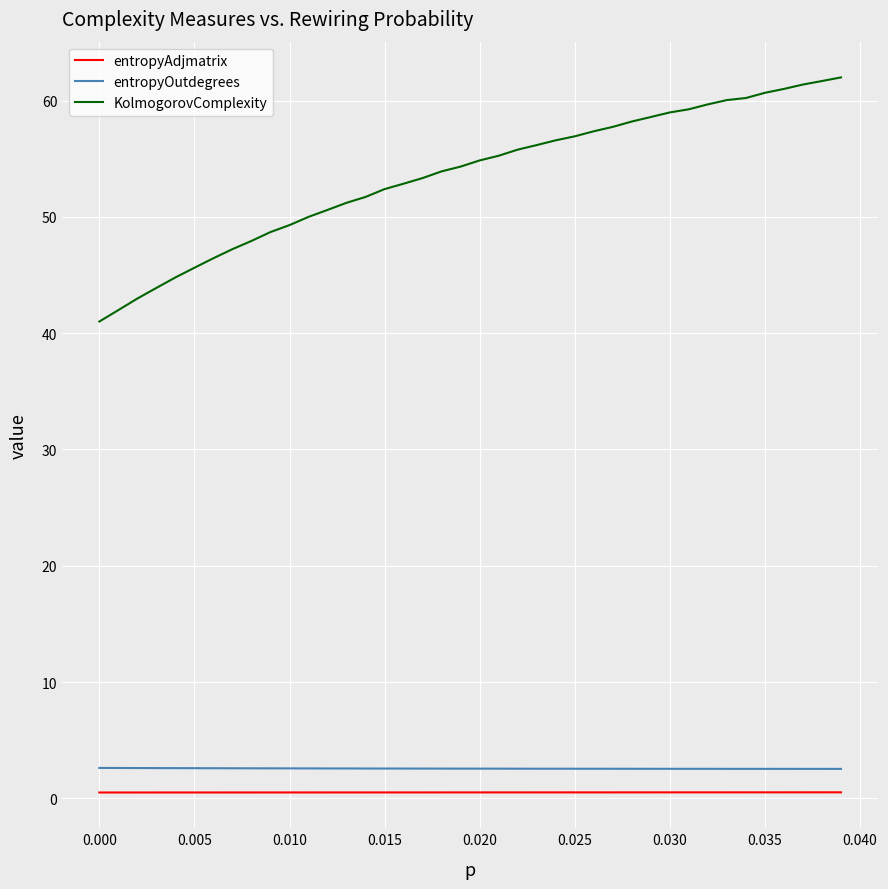

What is the lowest value of the KolmogorovComplexity series?

41.0